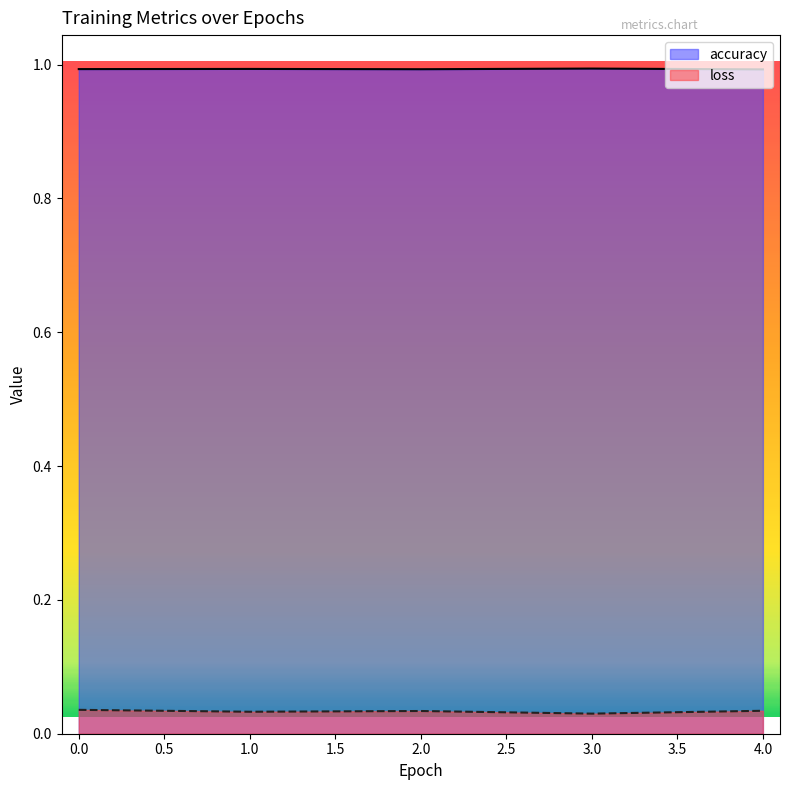

Which series has the largest range (max minus min)?

loss